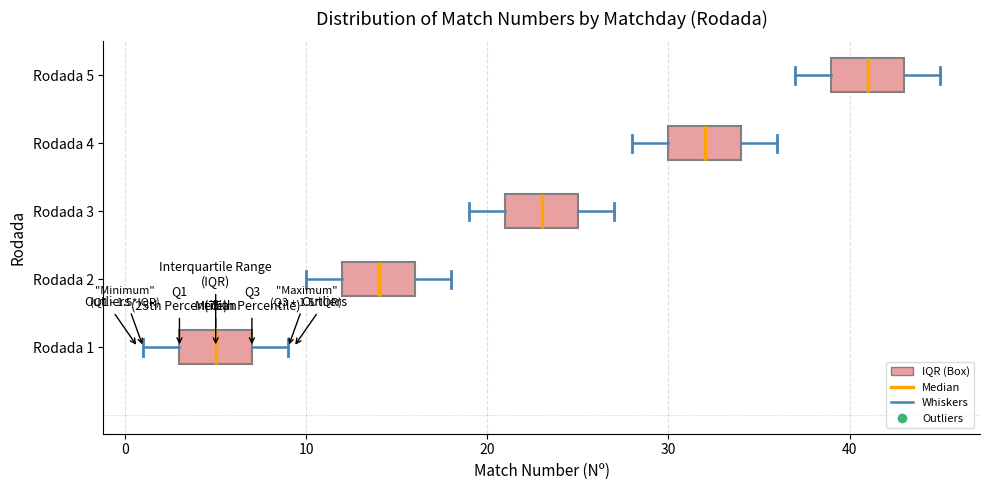

Which box's median line is the furthest to the right?

Rodada 5